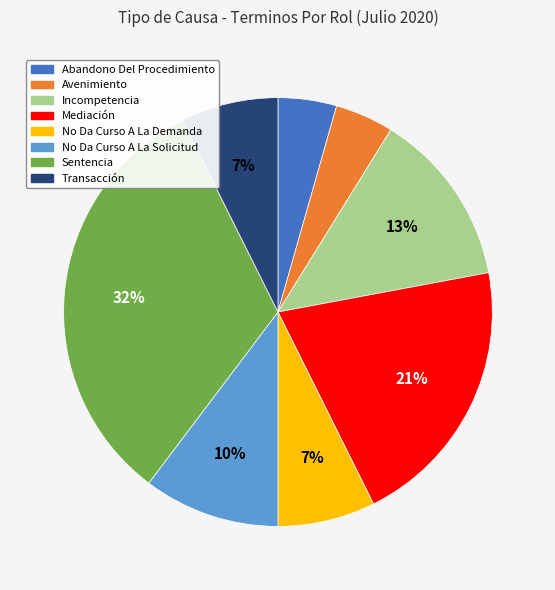

Approximately how many times larger is the value at Incompetencia compared to No Da Curso A La Solicitud?

1.3